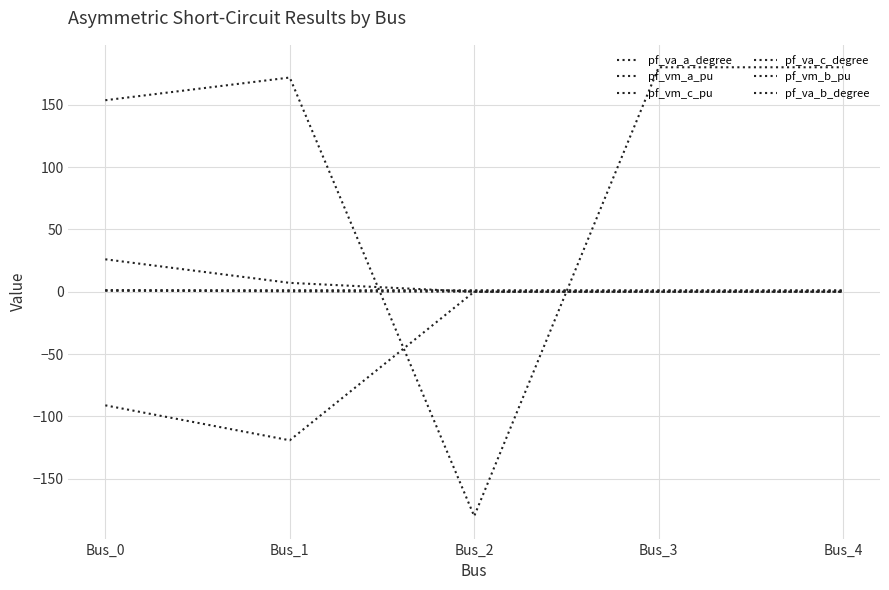

What is the total value across all series at Bus_2?

-178.1